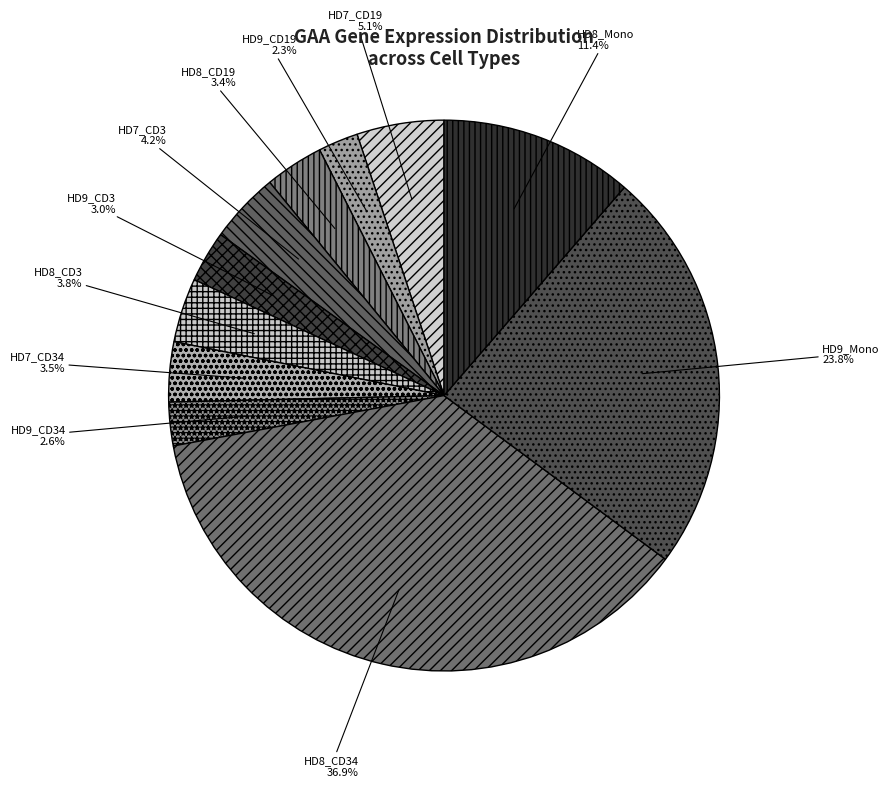

Is there a majority slice in this chart?

No